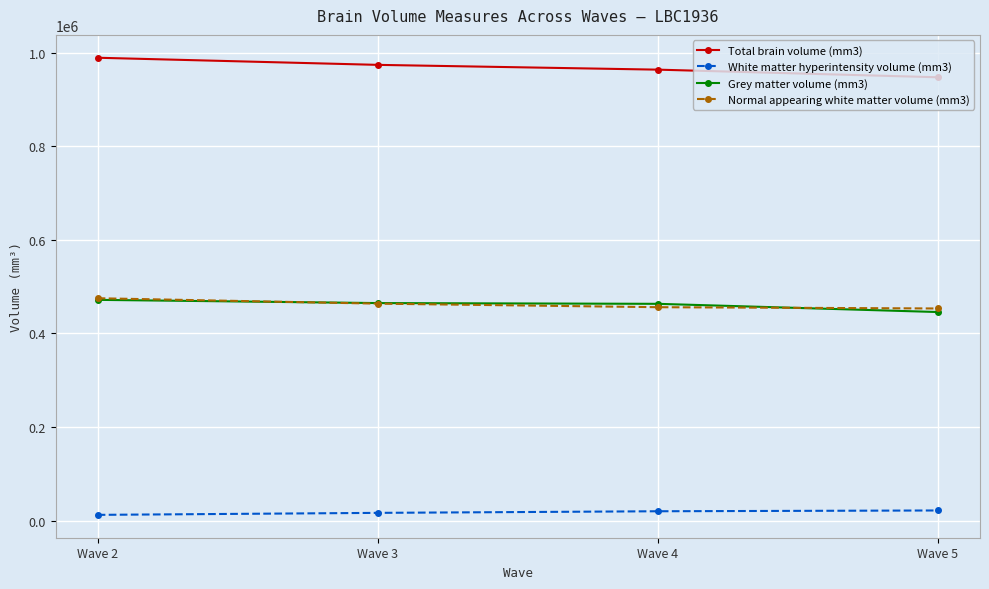

What is the sum of the White matter hyperintensity volume (mm3) values at Wave 4 and Wave 5?

41237.4